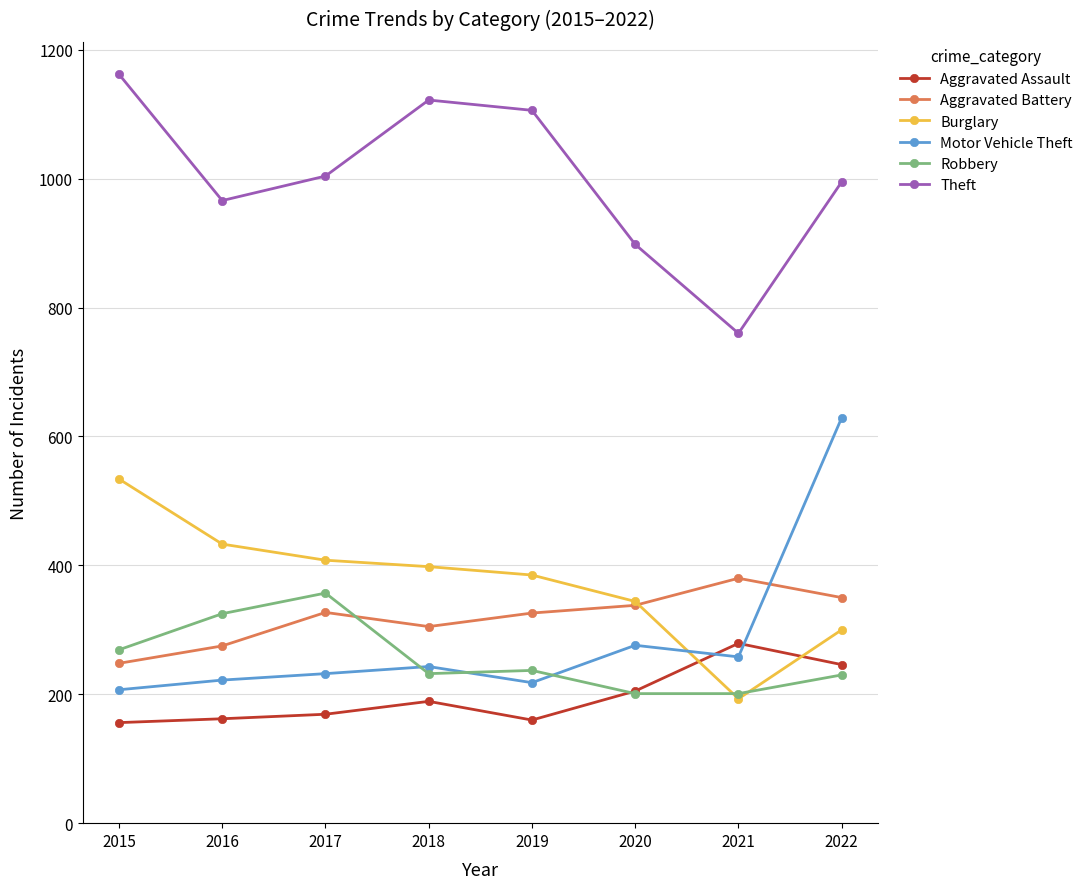

How many lines are shown in the chart?

6